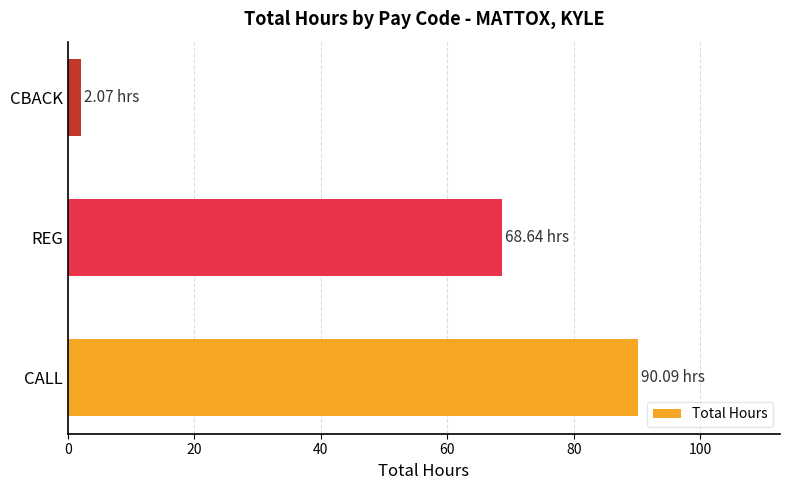

Approximately how many times larger is the value at REG compared to CALL?

0.8